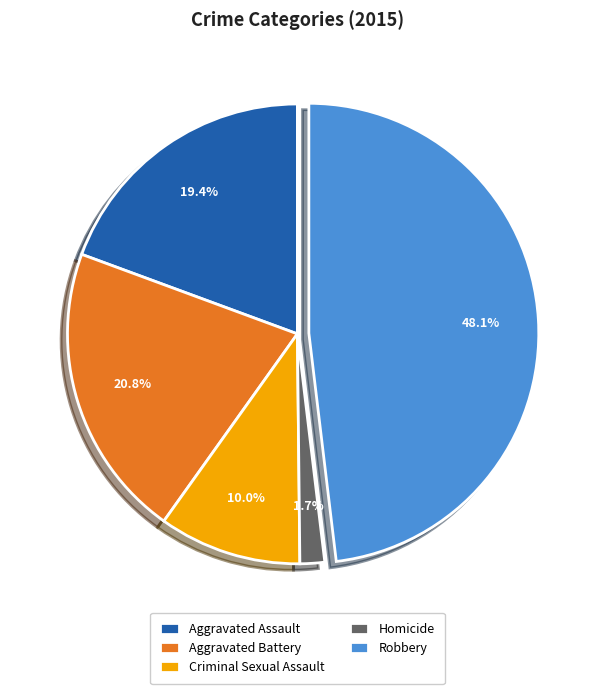

Is it true that Criminal Sexual Assault is 23% of the pie?

False